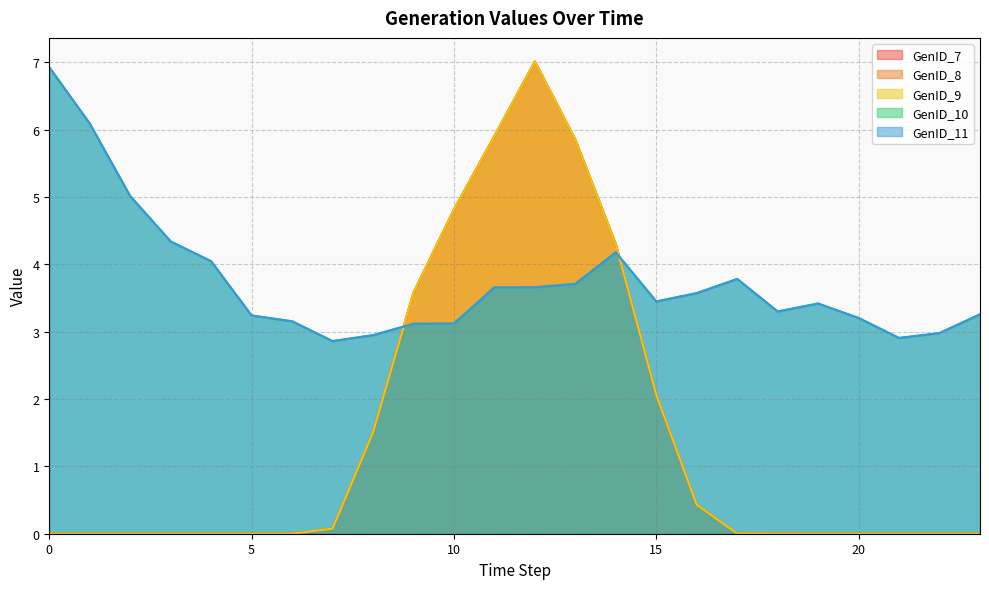

What is the maximum value shown in the chart?

7.0